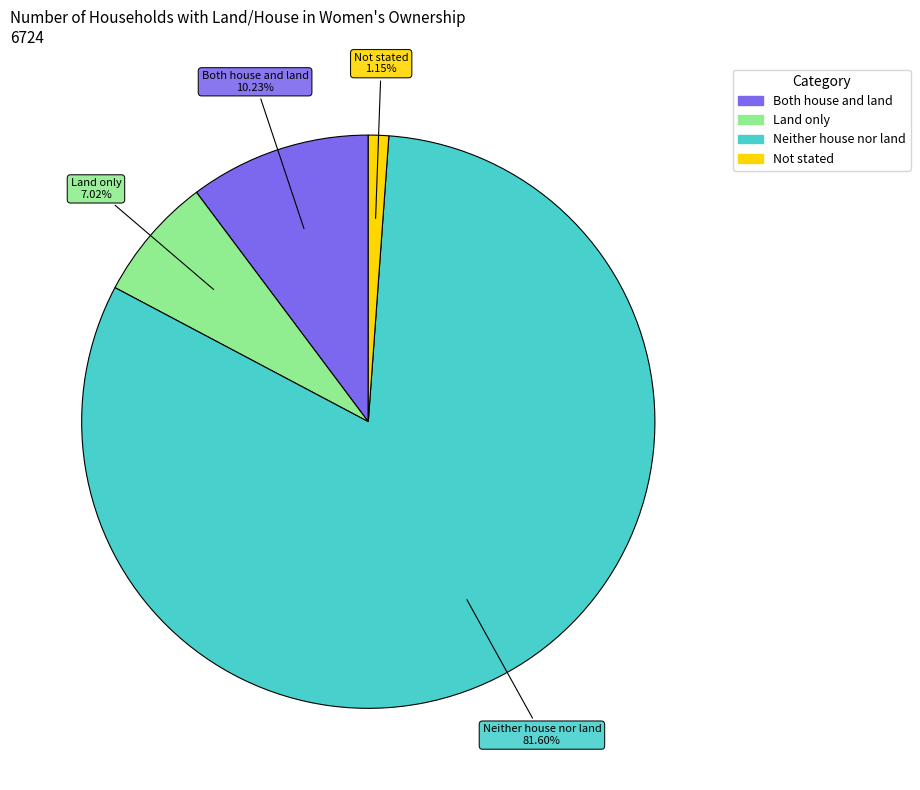

To the nearest percent, what percentage of the pie is Land only?

7%